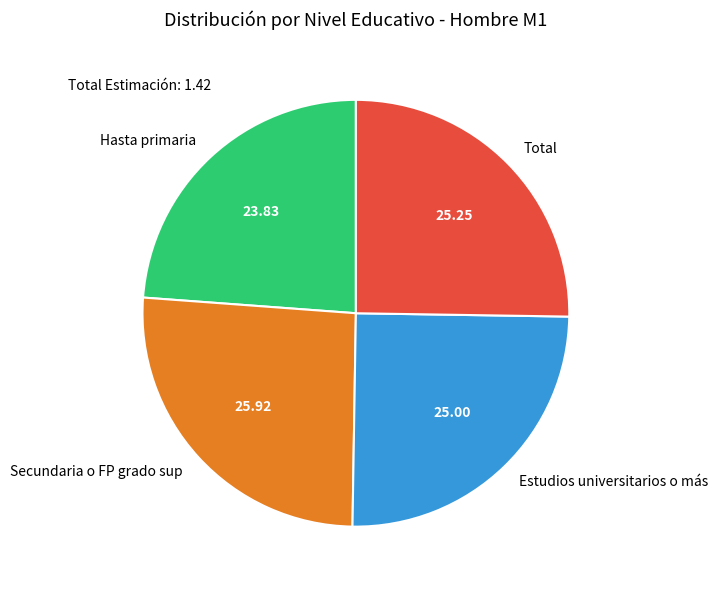

Do Secundaria o FP grado sup and Estudios universitarios o más together represent more than half of the pie?

Yes